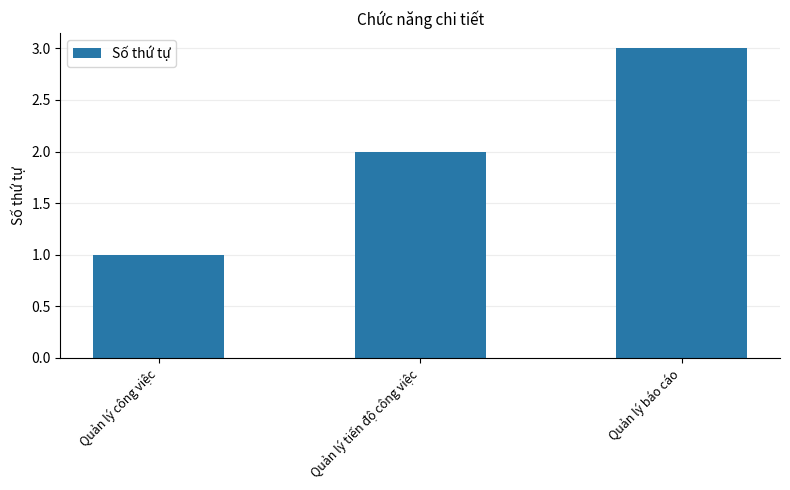

Which has a higher value, Quản lý tiến độ công việc or Quản lý công việc?

Quản lý tiến độ công việc